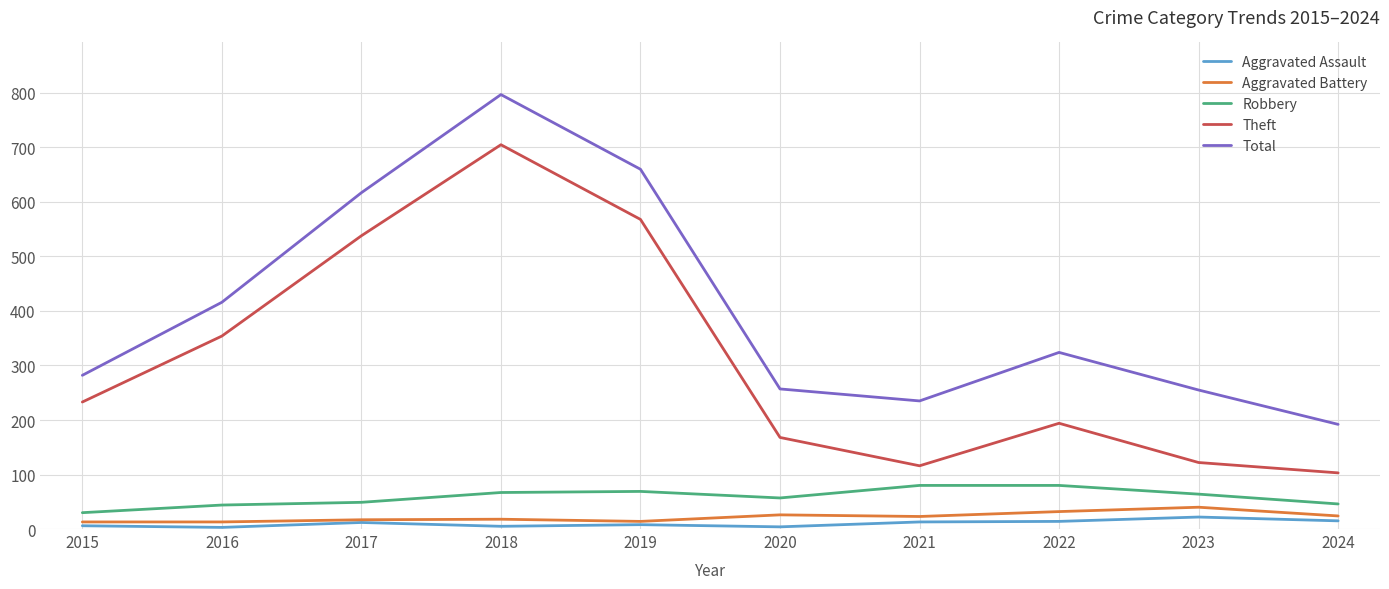

At how many categories does at least one series exceed 455?

3